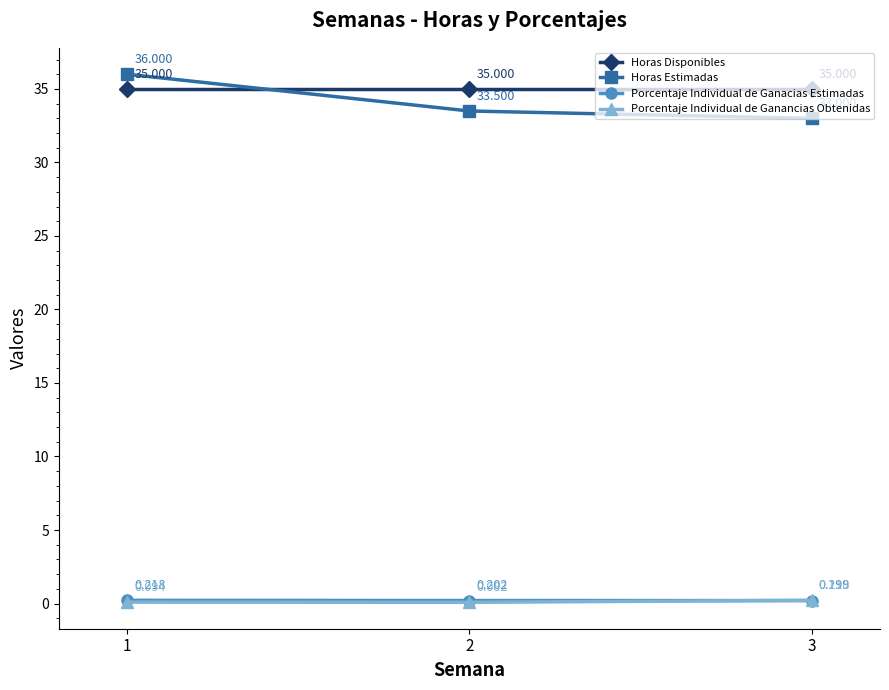

Which series has the largest range (max minus min)?

Horas Estimadas